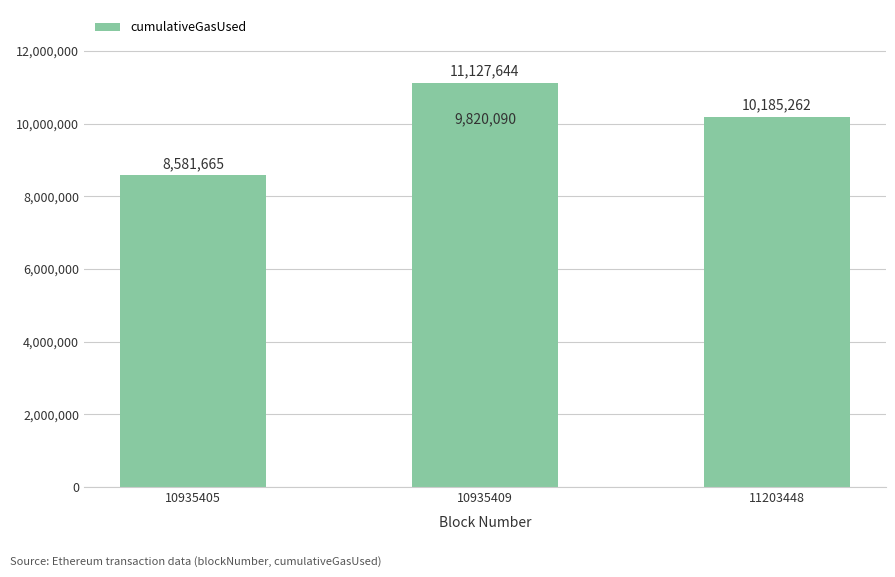

What position from the left is 11203448?

3